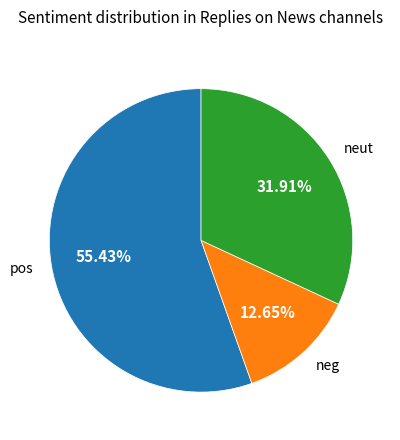

Count the number of slices in the pie.

3